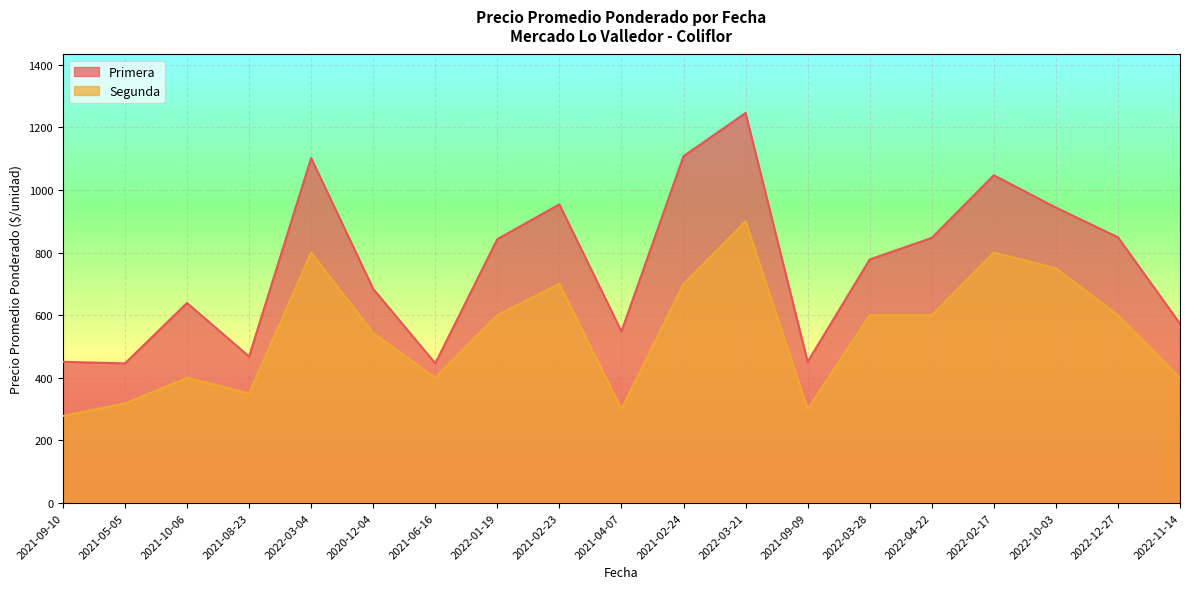

At which label is Primera closest to 846?

2022-04-22